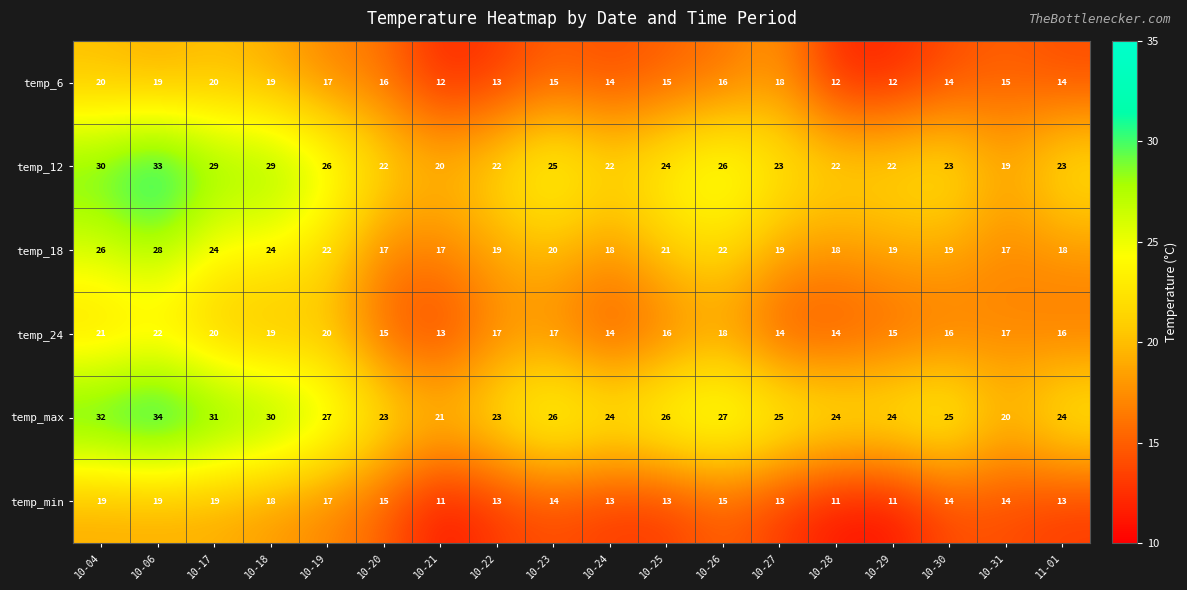

What is the maximum value shown in the chart?

34